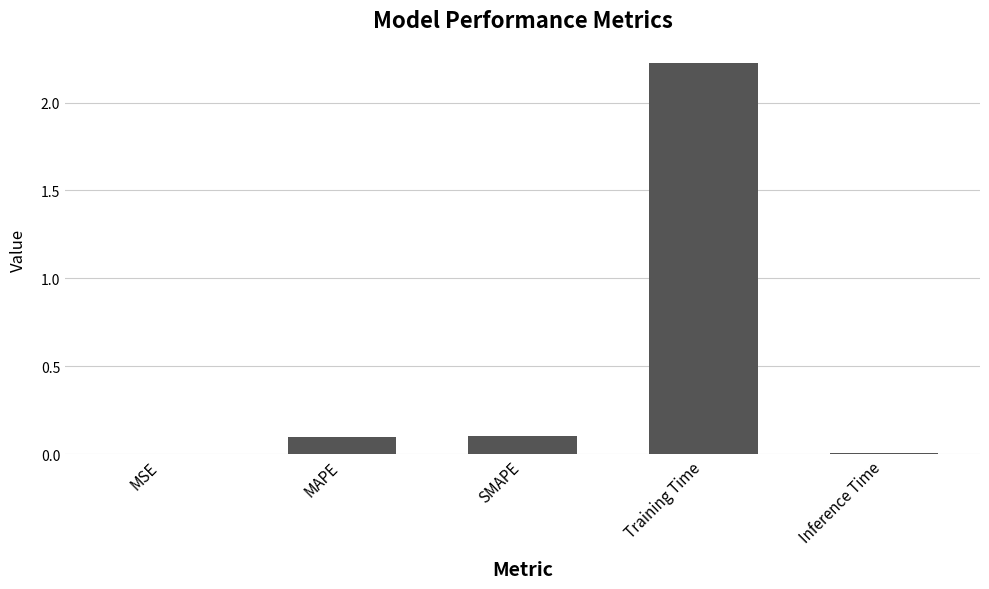

What is the sum of all values?

2.4